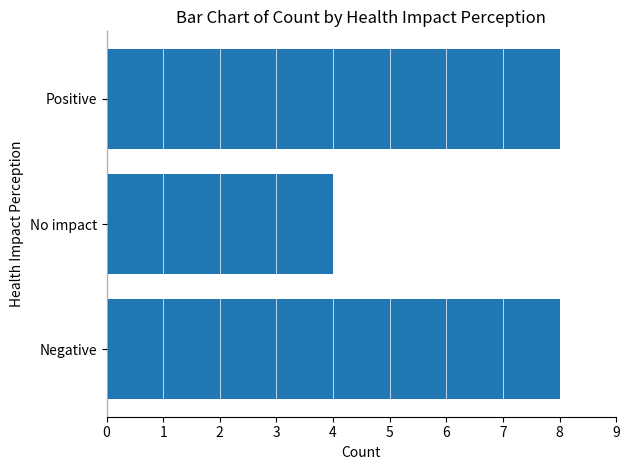

Is it true that the value at Positive is 14?

False